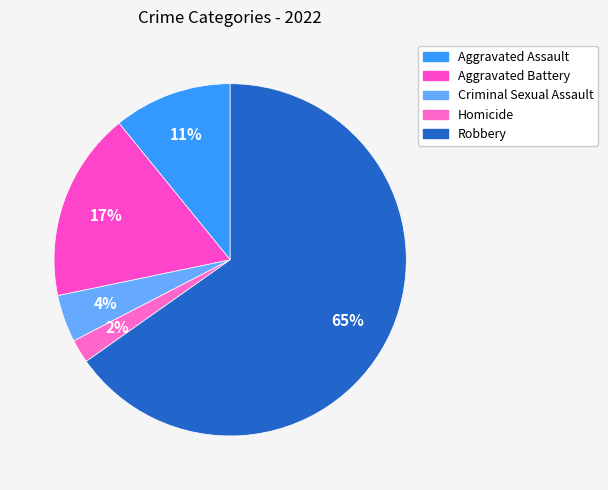

Does Aggravated Assault account for over 50% of the chart?

No